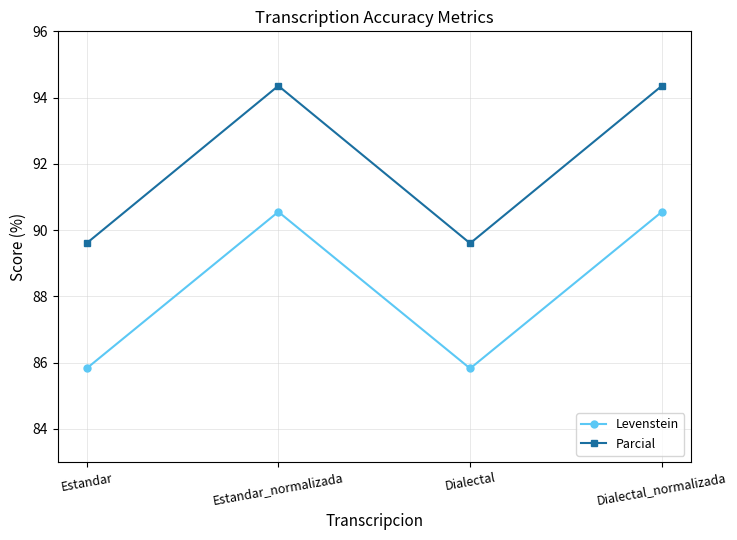

Count the number of data series in this chart.

2